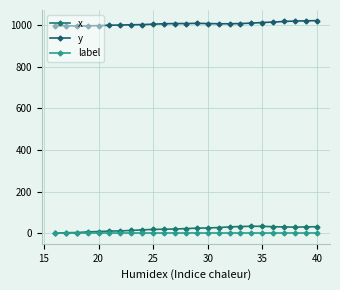

What is the minimum value for x?

1